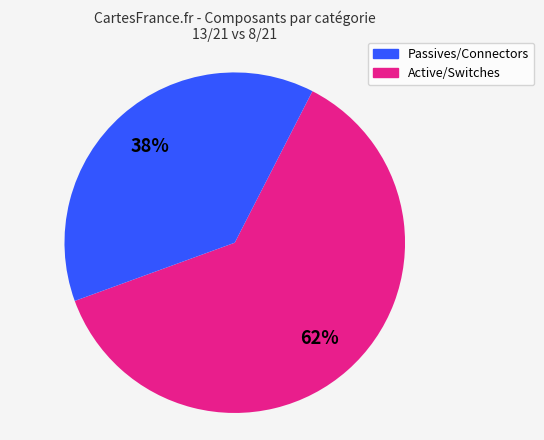

Is there any slice that represents more than half of the pie?

Yes